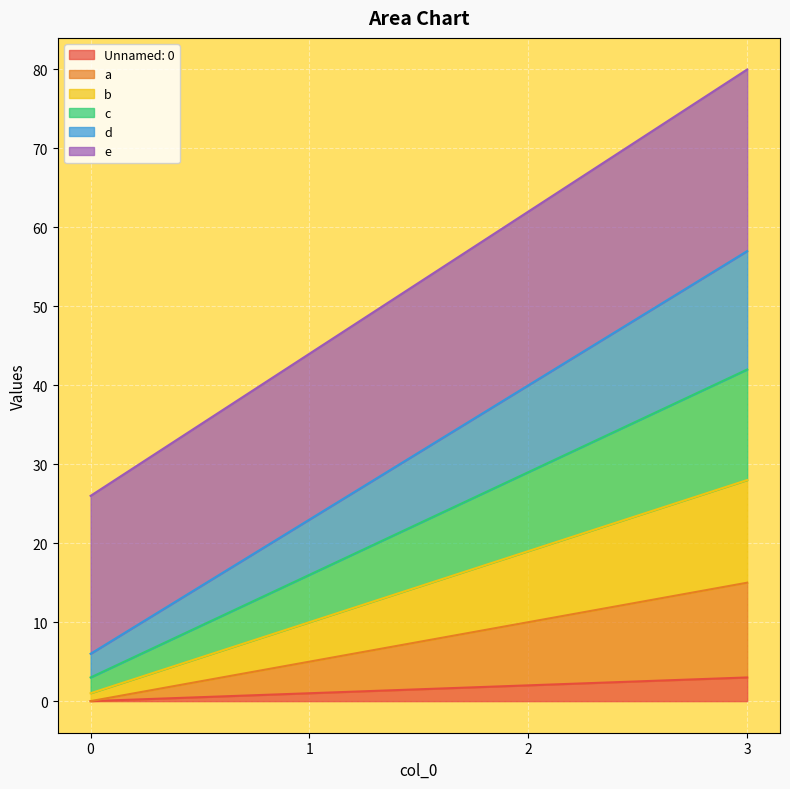

What is the maximum value shown in the chart?

80